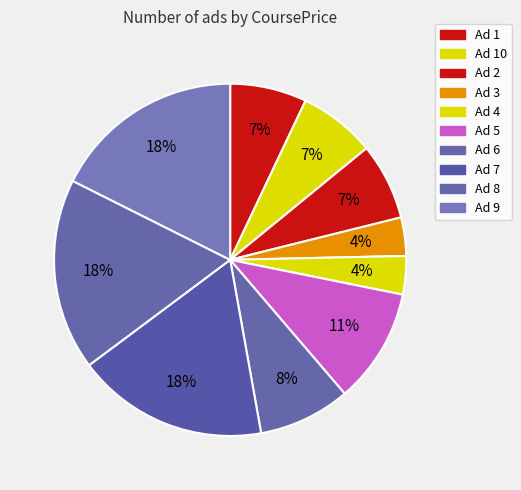

How many segments does this pie chart have?

10